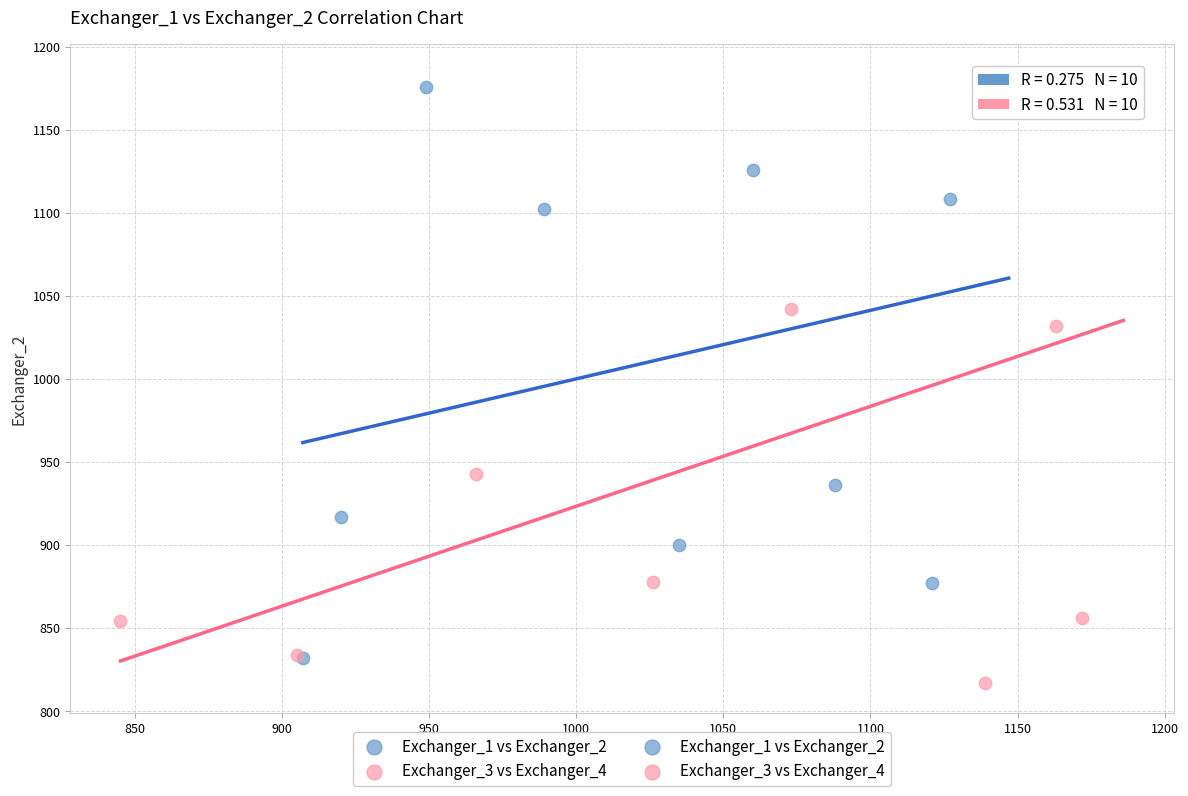

Which series has the largest Y range (max minus min)?

Exchanger_3 vs Exchanger_4